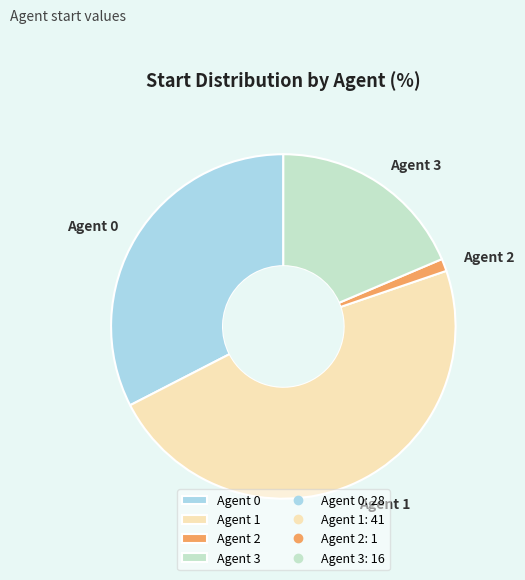

True or false: Agent 0 accounts for 33% of the total.

True